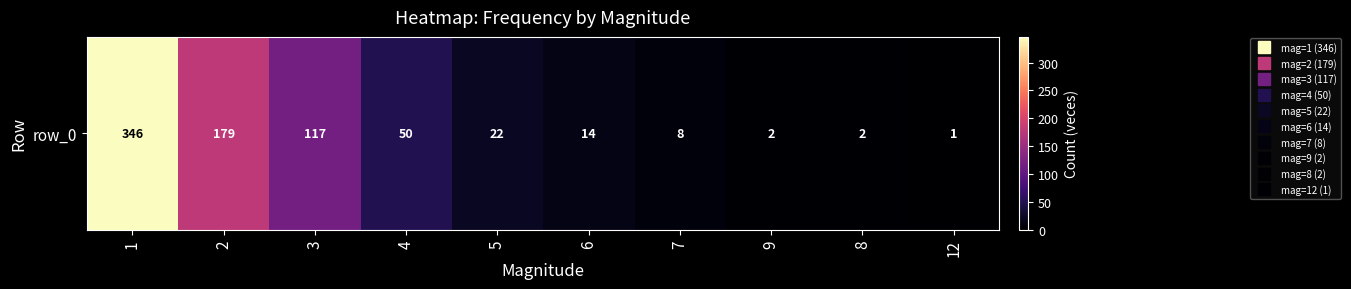

The chart shows a value of 14 at 6. True or false?

True